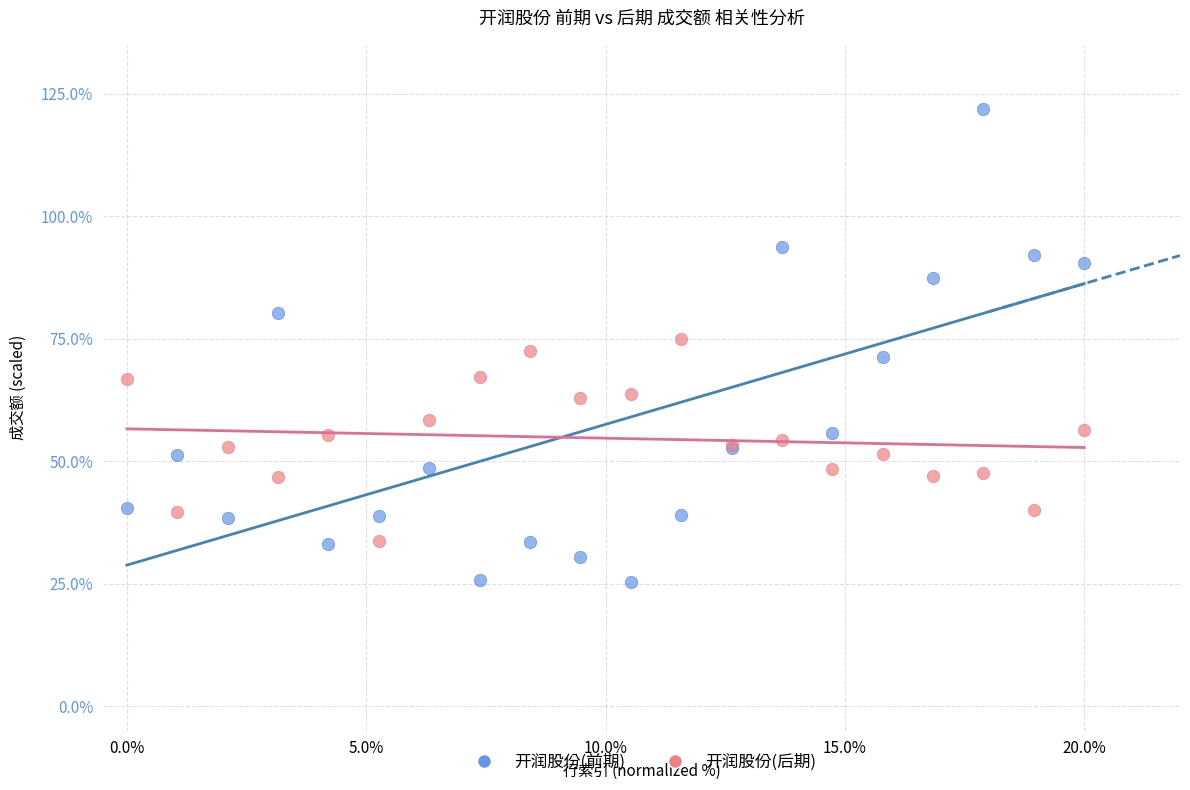

Which series contains the highest Y value?

开润股份(前期)